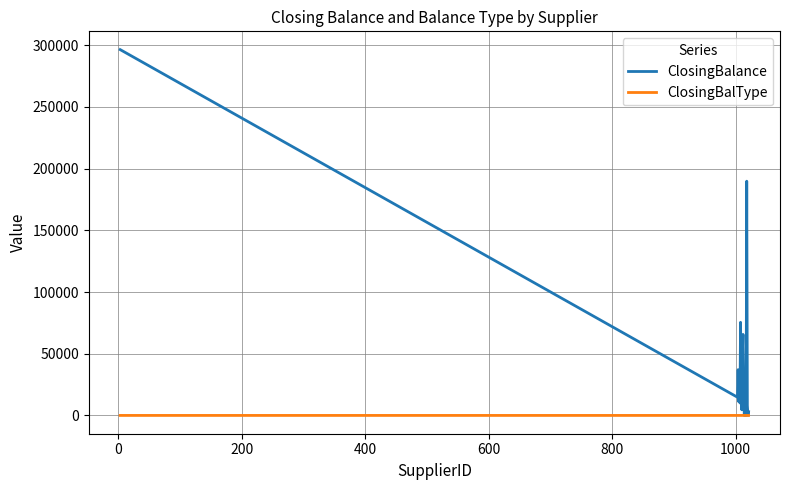

Which series has the widest spread of values?

ClosingBalance